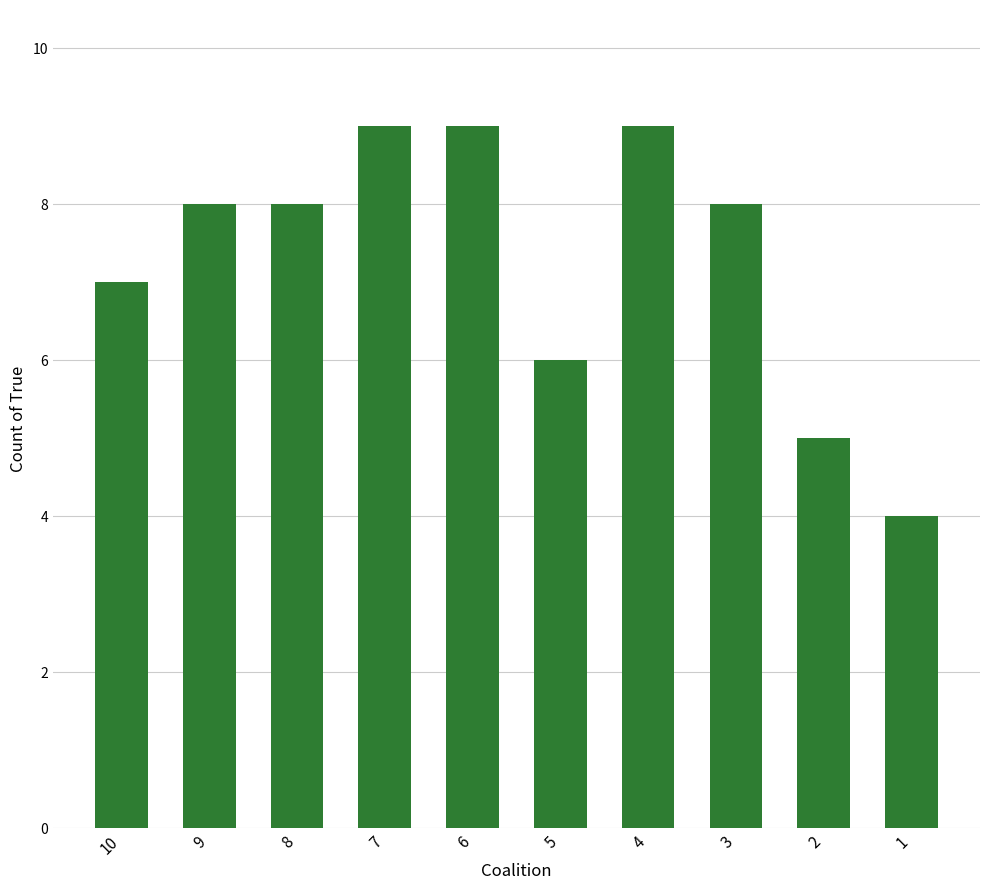

True or false: the data shows 9 at 6.

True